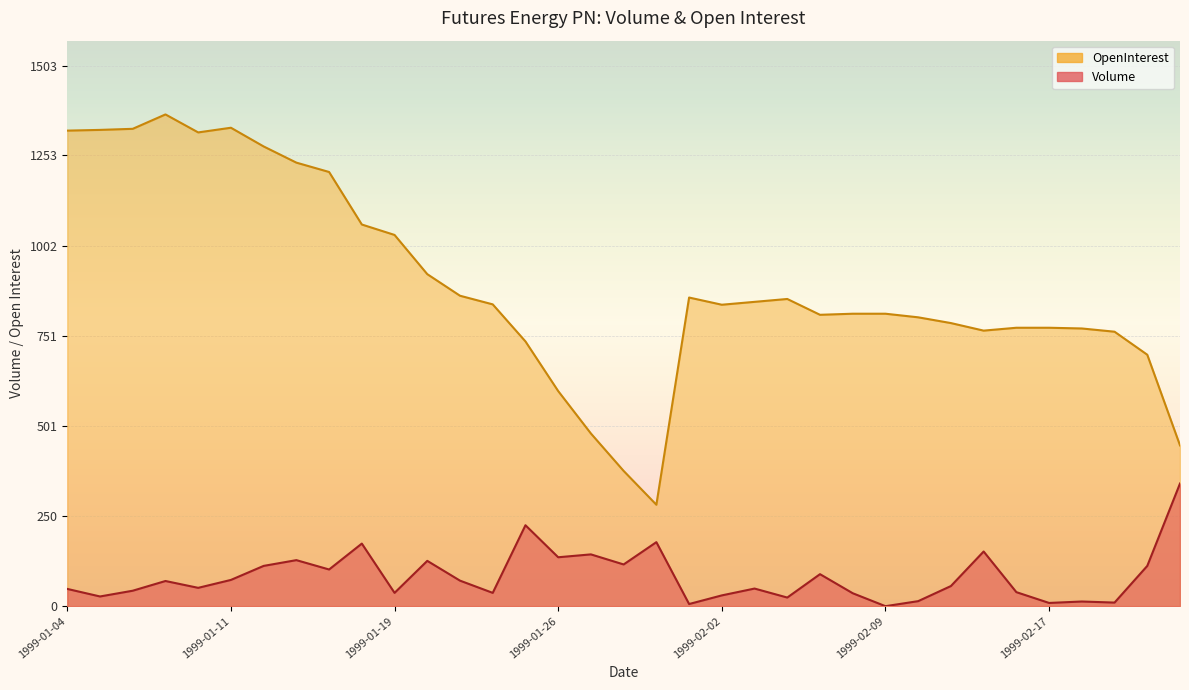

What is the difference between the highest and lowest values at 1999-01-20?

797